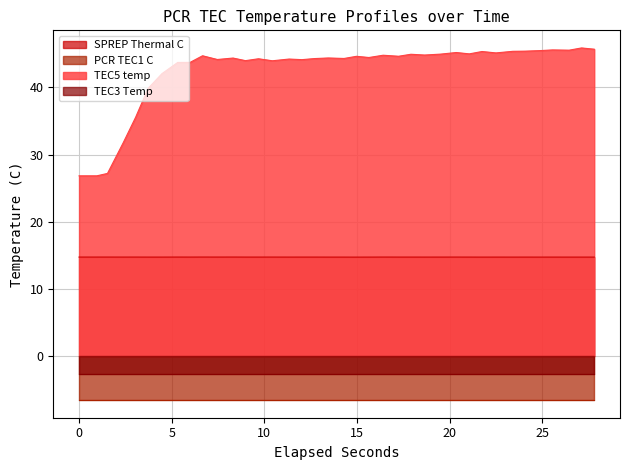

True or false: TEC5 temp and SPREP Thermal C cross at least once.

False